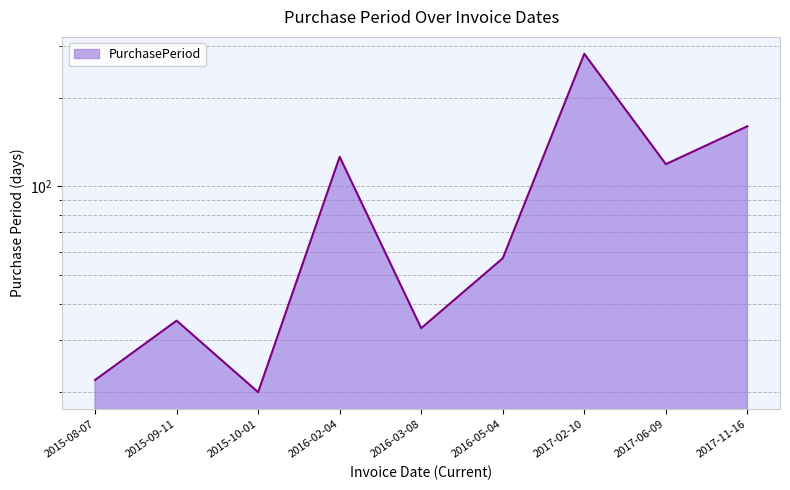

Rank the categories by value from highest to lowest.

2017-02-10, 2017-11-16, 2016-02-04, 2017-06-09, 2016-05-04, 2015-09-11, 2016-03-08, 2015-08-07, 2015-10-01